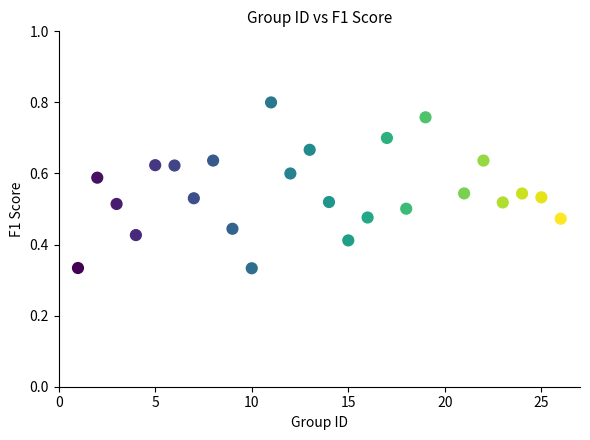

What is the range of X values (max minus min)?

25.0